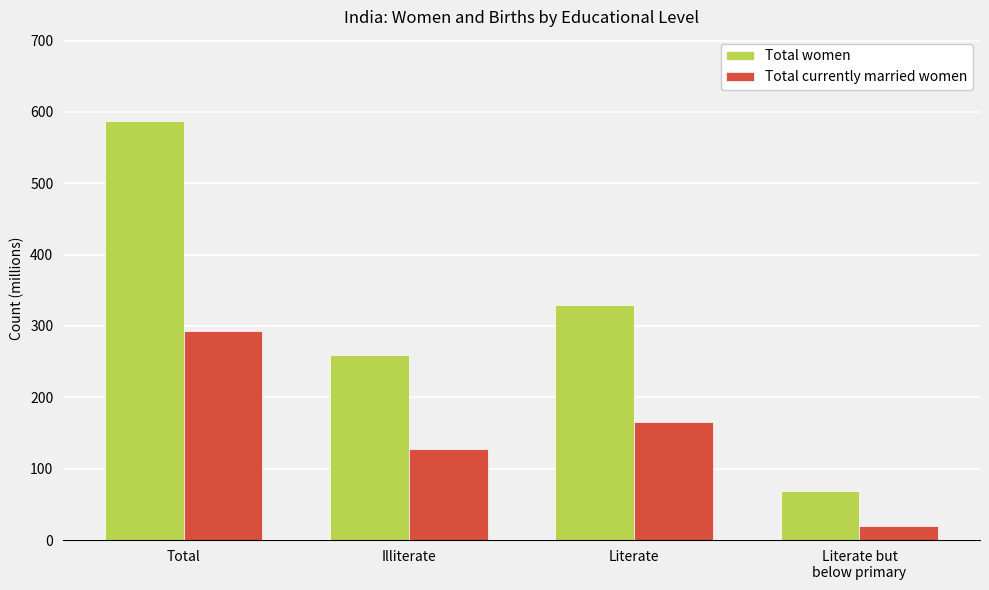

What is the maximum value shown in the chart?

587.6